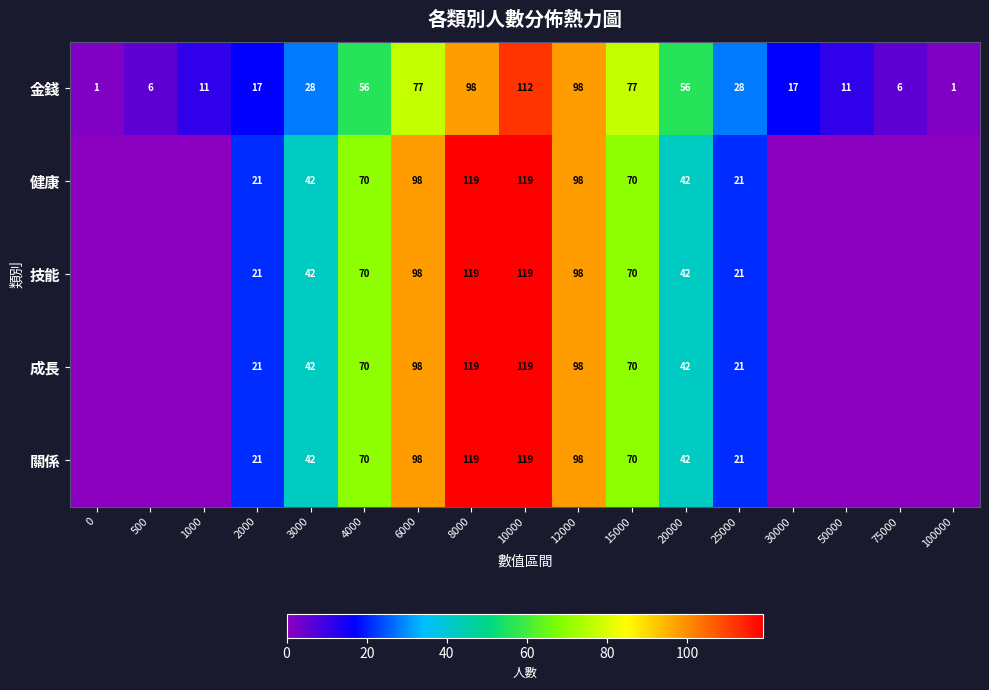

What is the approximate value of 金錢 at 6000, to the nearest 10?

80